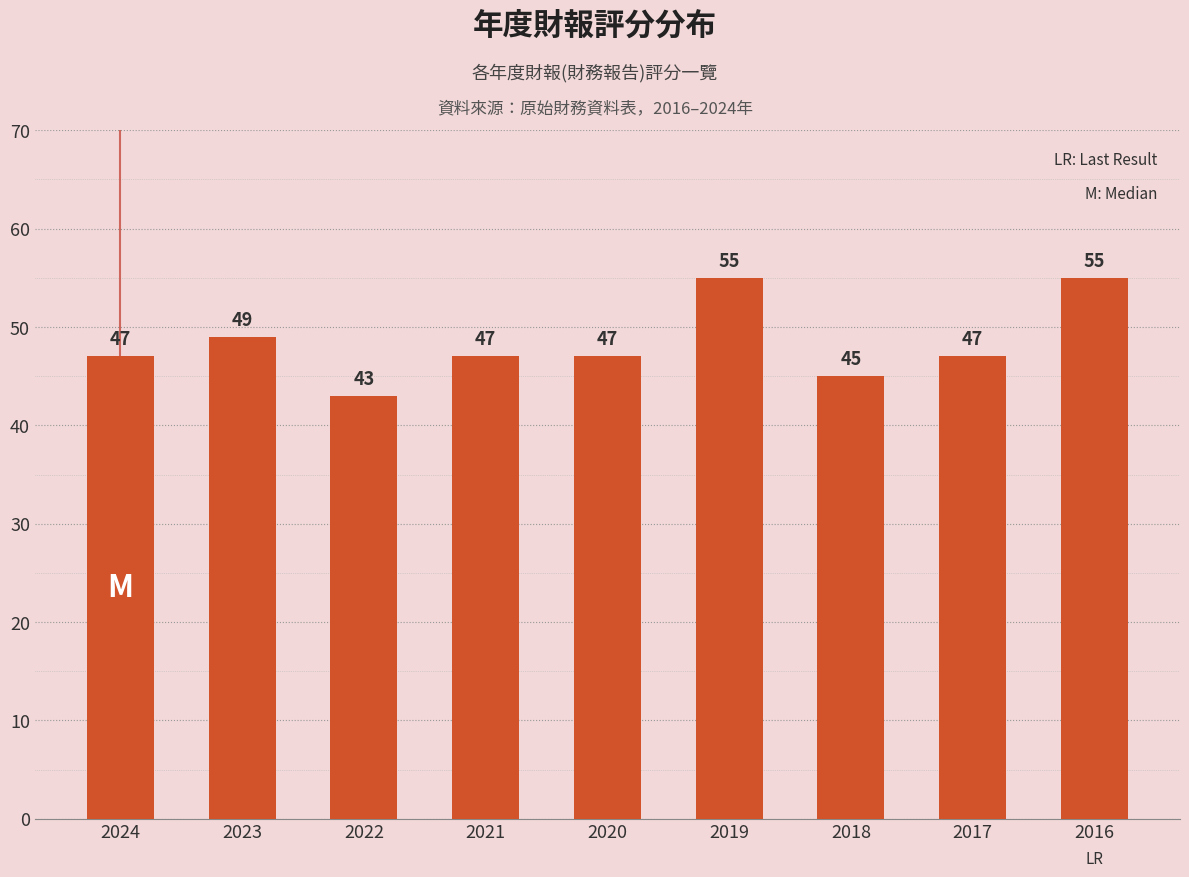

Reading right to left, transcribe all the data shown in this chart.

55	47	45	55	47	47	43	49	47